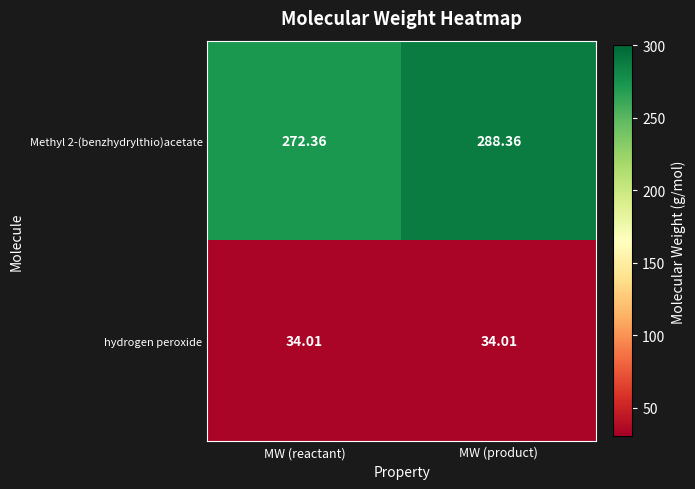

At which label does Methyl 2-(benzhydrylthio)acetate reach its peak?

MW (product)